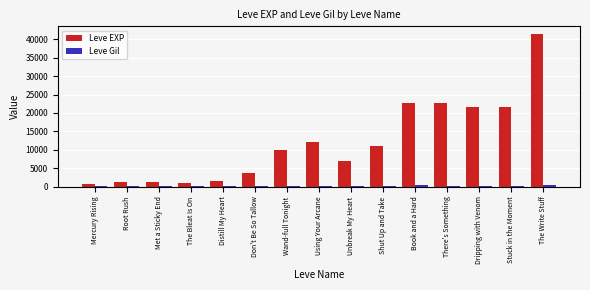

The Leve EXP series shows 1420 at Distill My Heart. True or false?

True